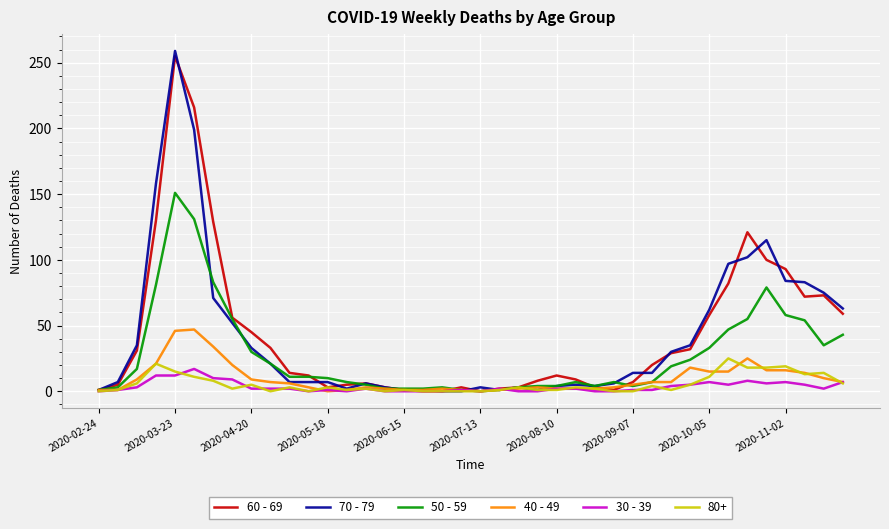

Which series has the widest spread of values?

70 - 79